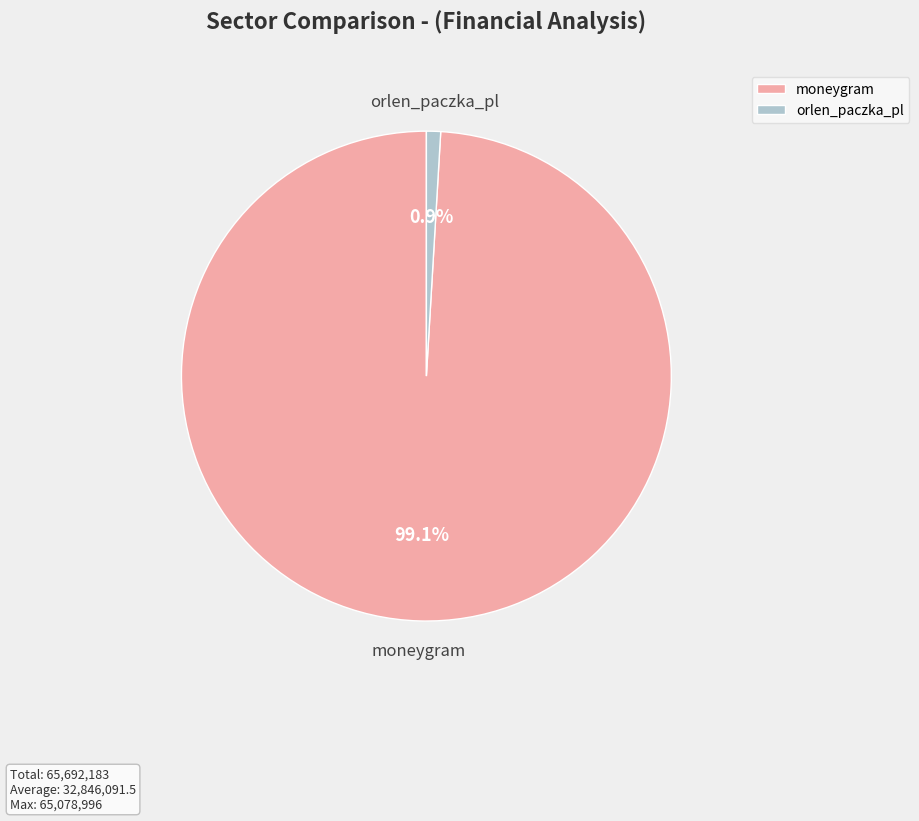

Which category accounts for the majority?

moneygram